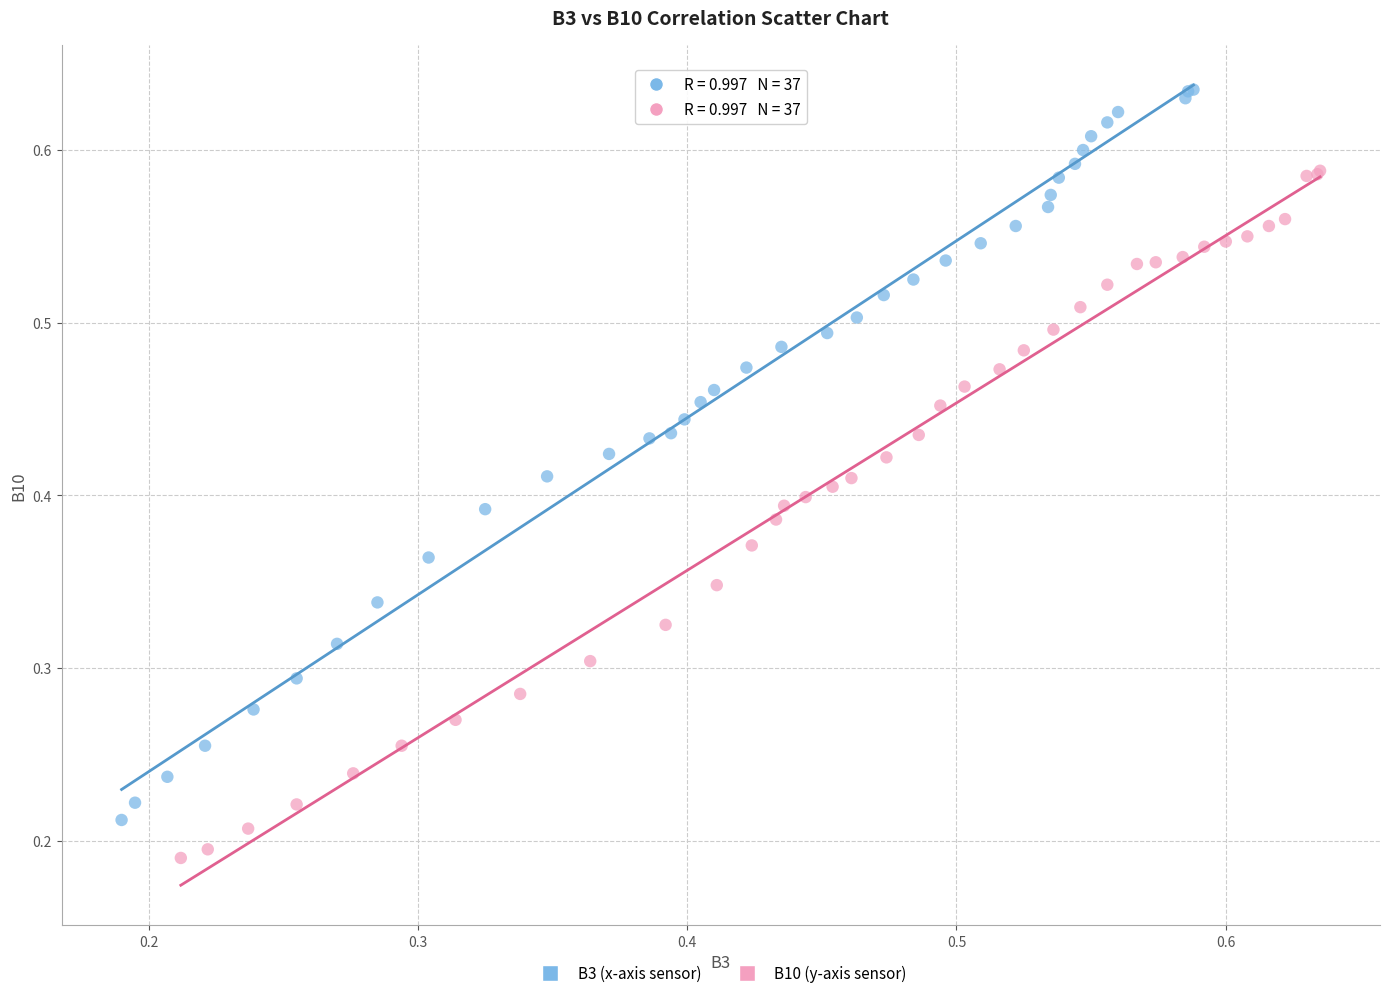

Which series has the widest spread of Y values?

B3 (x-axis sensor)